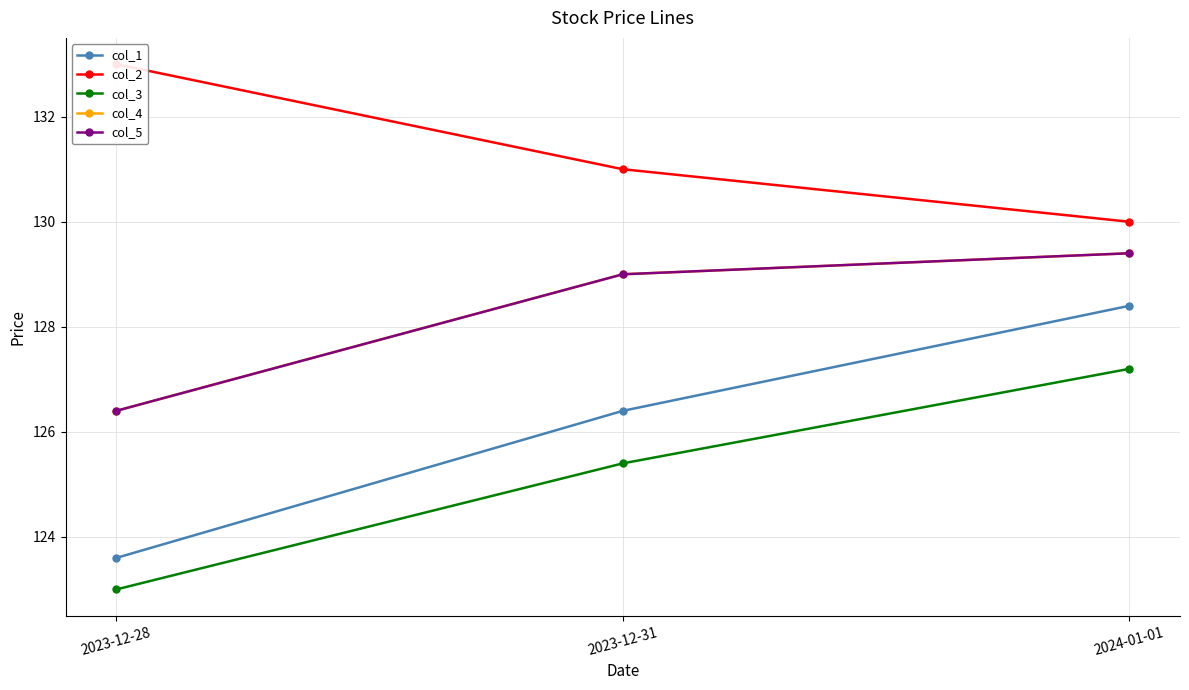

What is the sum of the col_3 values at 2023-12-31 and 2024-01-01?

252.6